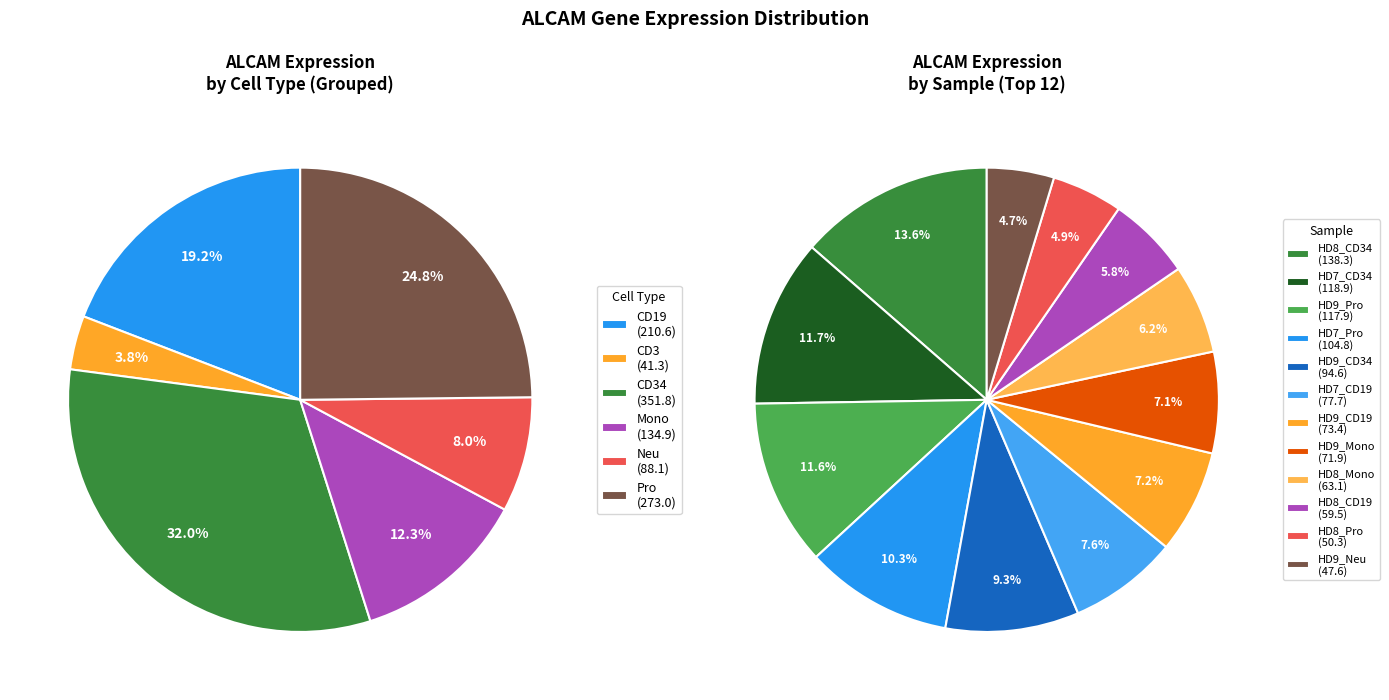

The HD9_CD19 slice represents 7% of the pie. True or false?

True